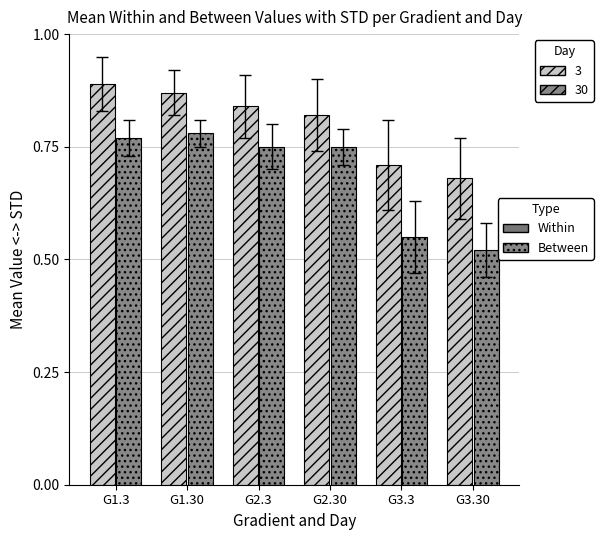

At which category does the chart reach its peak across all series?

G1.3